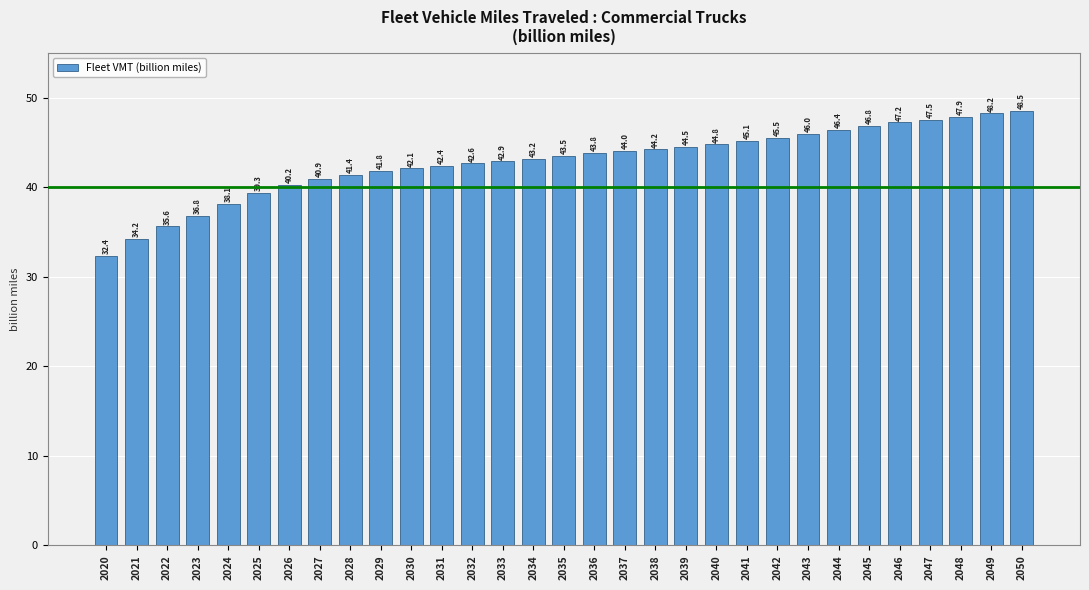

Reading left to right, extract all data points from this chart.

2020=32.4	2021=34.2	2022=35.6	2023=36.8	2024=38.1	2025=39.3	2026=40.2	2027=40.9	2028=41.4	2029=41.8	2030=42.1	2031=42.4	2032=42.6	2033=42.9	2034=43.2	2035=43.5	2036=43.8	2037=44.0	2038=44.2	2039=44.5	2040=44.8	2041=45.1	2042=45.5	2043=46.0	2044=46.4	2045=46.8	2046=47.2	2047=47.5	2048=47.9	2049=48.2	2050=48.5